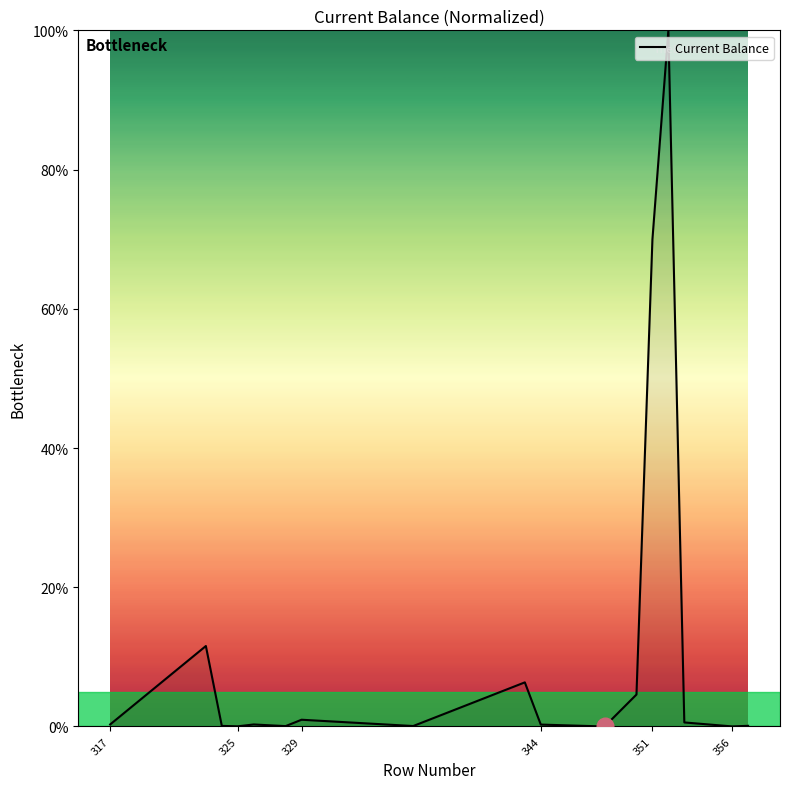

What is the difference between the maximum and minimum values?

100.0